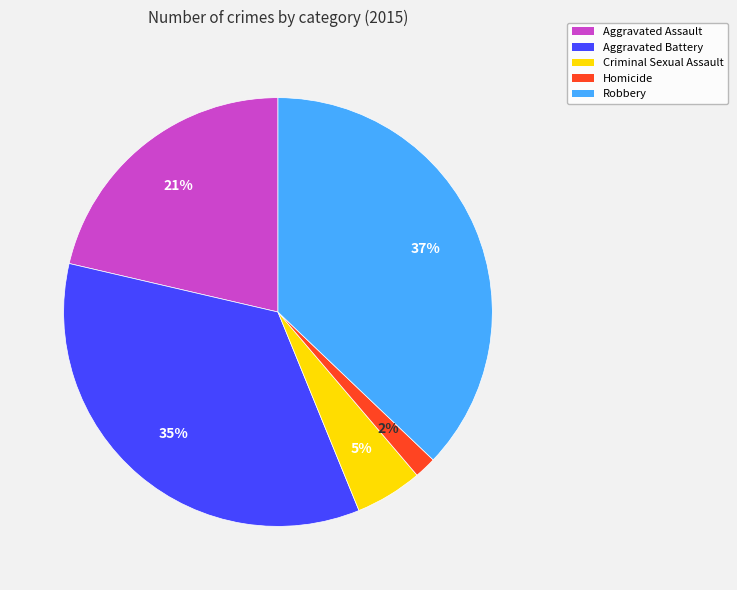

How many segments does this pie chart have?

5